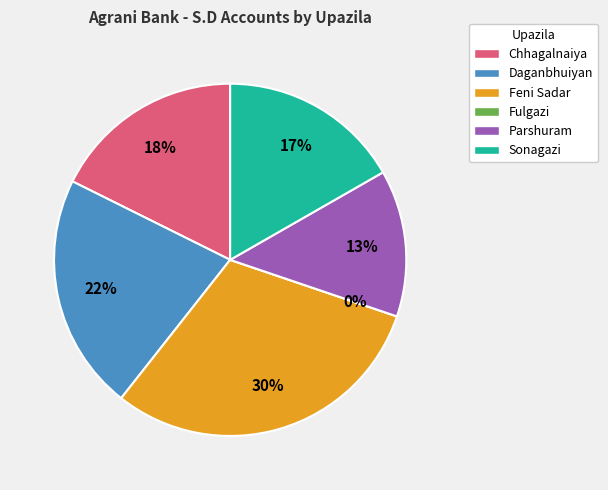

Which category has the smallest portion of the pie?

Fulgazi